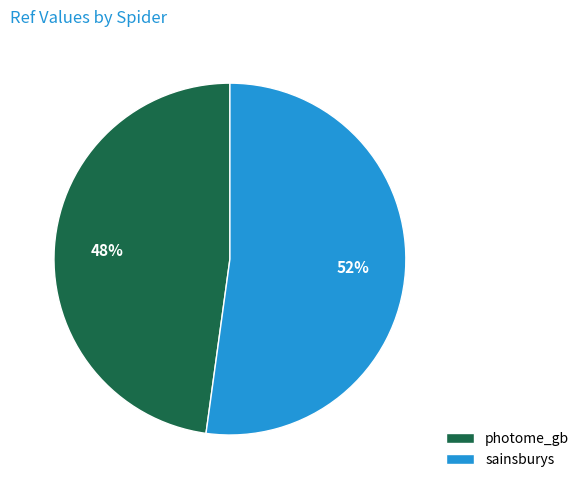

The sainsburys slice represents 42% of the pie. True or false?

False